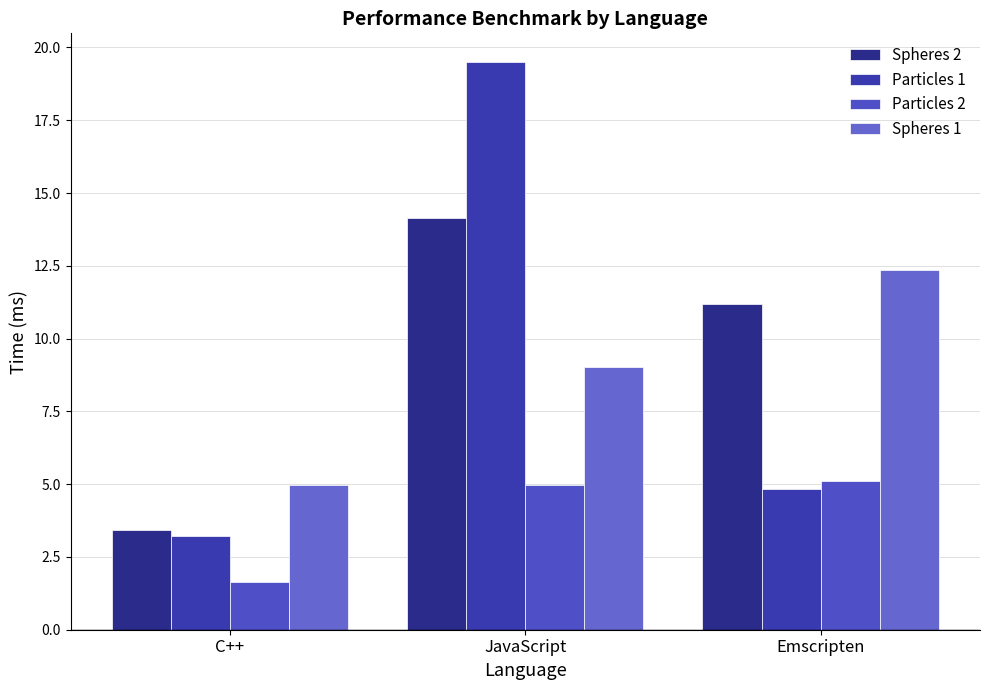

How many bars are there in each group?

4